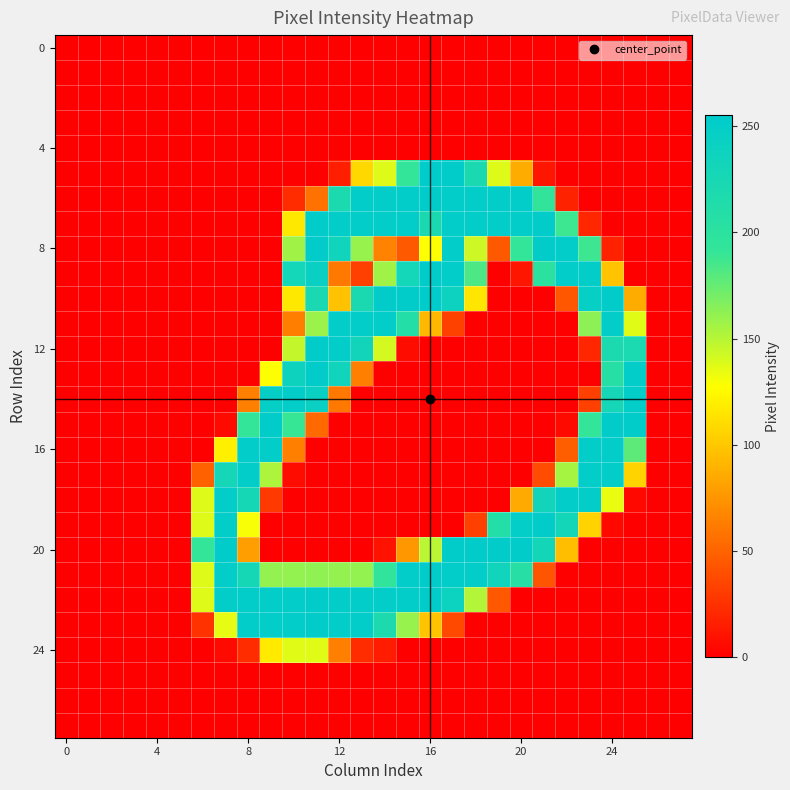

How many distinct data groups are displayed?

28